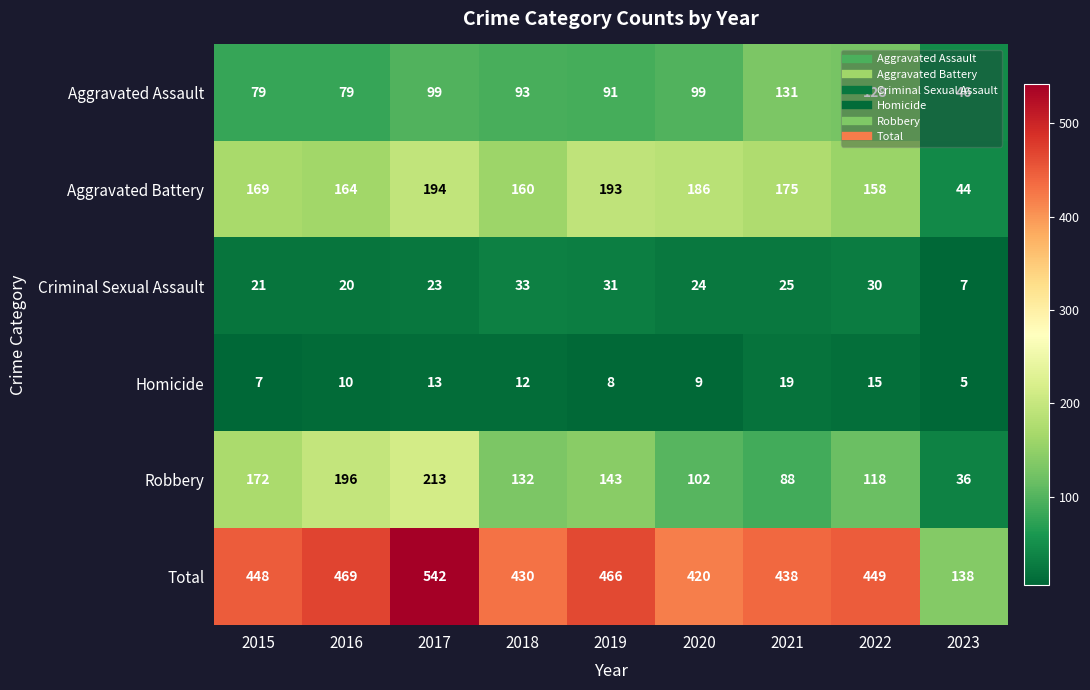

Which series has the largest range (max minus min)?

Total